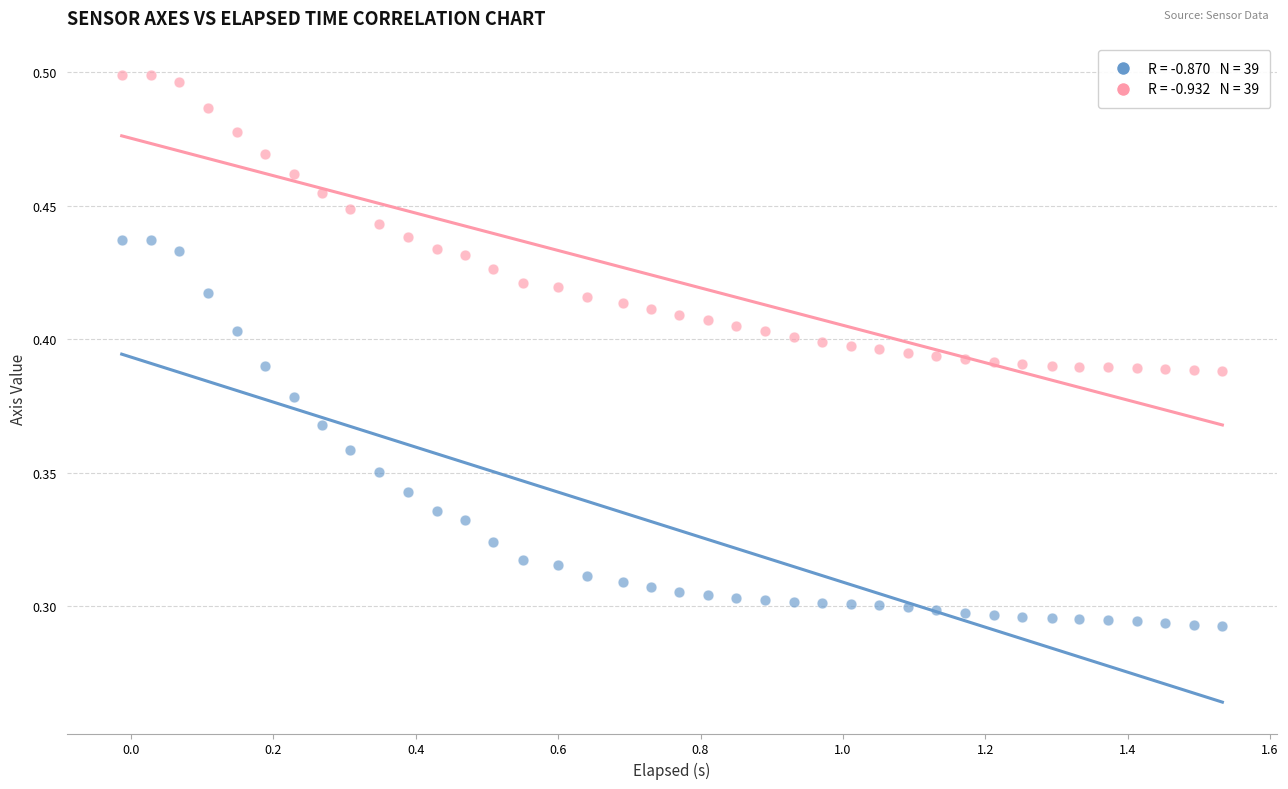

Across all data points, what is the range of X values (max minus min)?

1.5